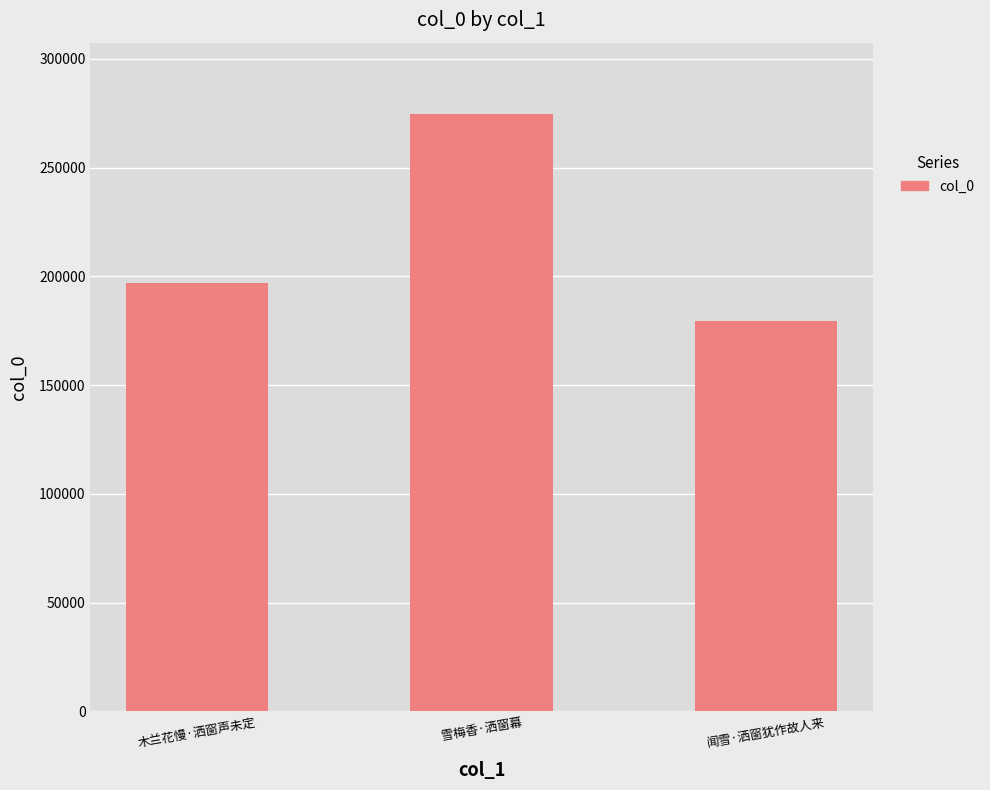

True or false: the data shows 316670 at 闻雪·洒窗犹作故人来.

False